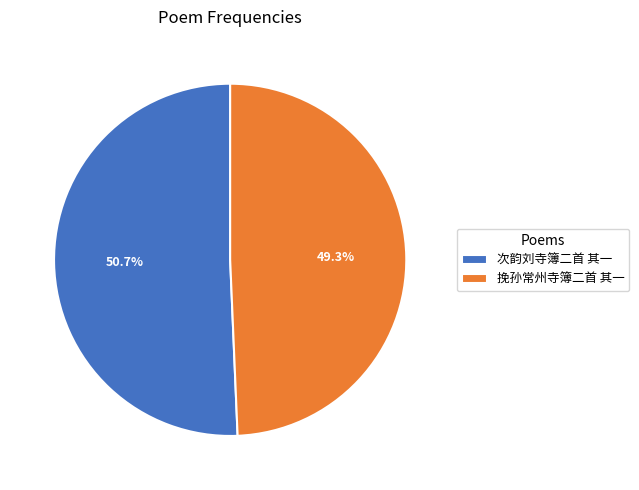

To the nearest percent, what portion does 挽孙常州寺簿二首 其一 represent?

49%